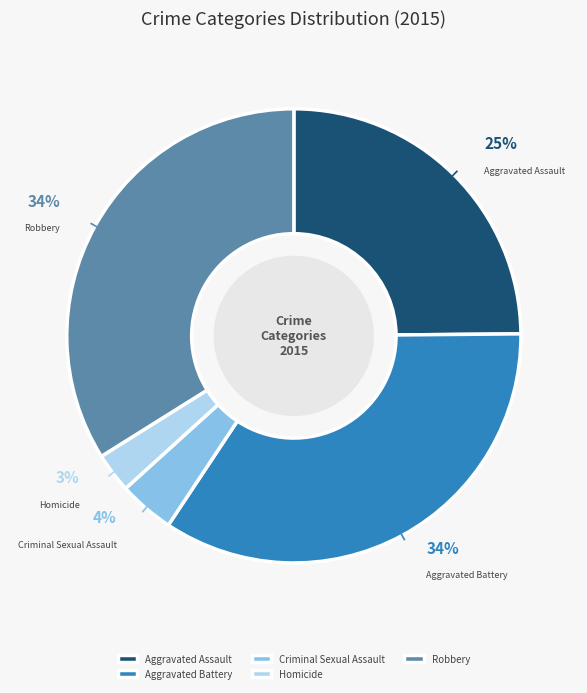

How many segments does this pie chart have?

5